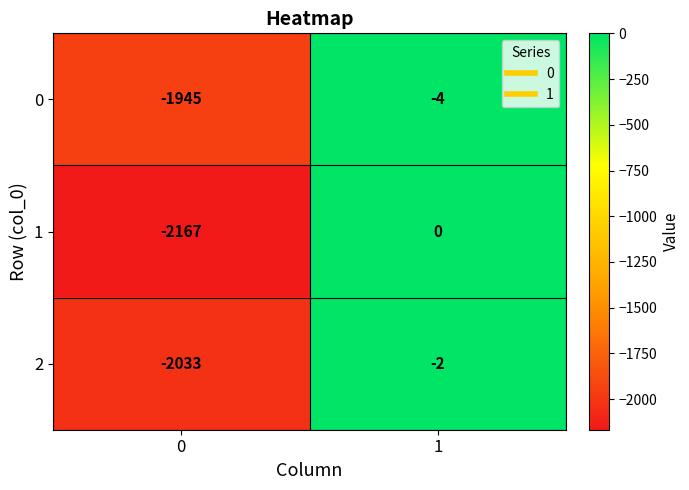

Which label corresponds to the largest value in the chart?

1